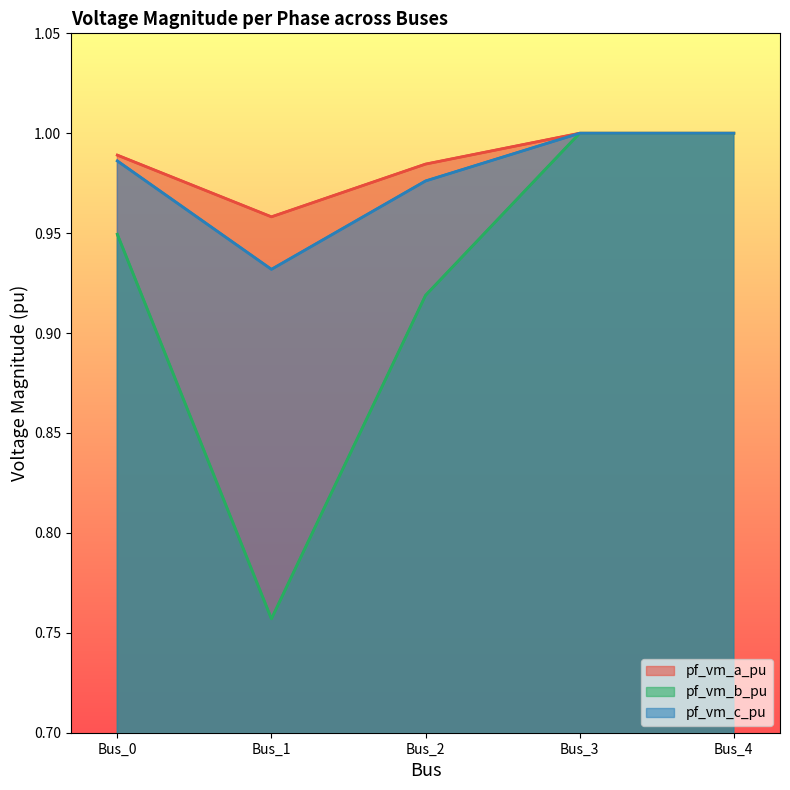

Which series has the widest spread of values?

pf_vm_b_pu